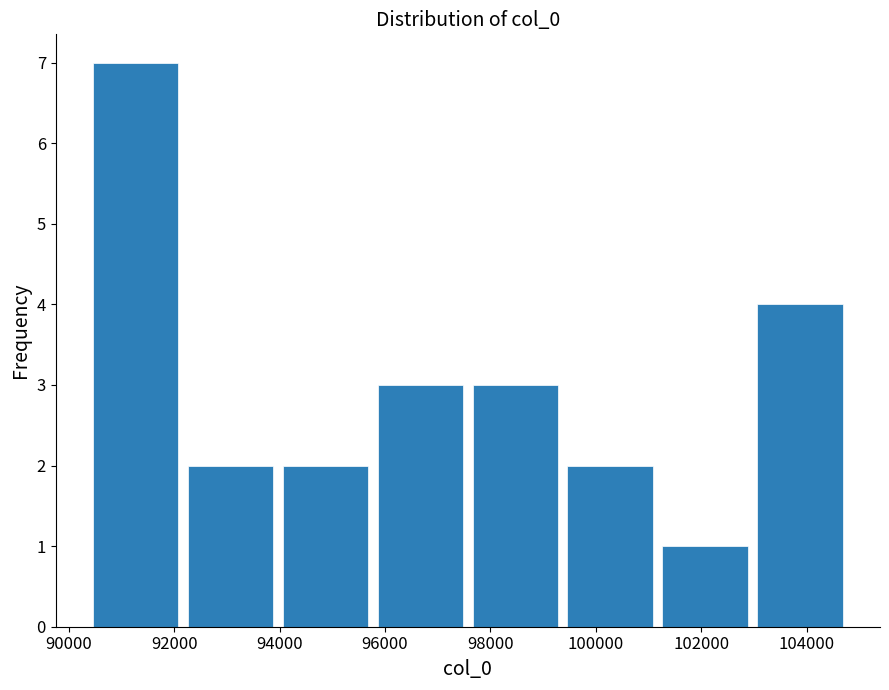

How tall is the bar that spans 103000 to 104800 on the x-axis? Neither the bar edges nor the heights are printed on the chart, so give them approximately, as read against the axes.

4